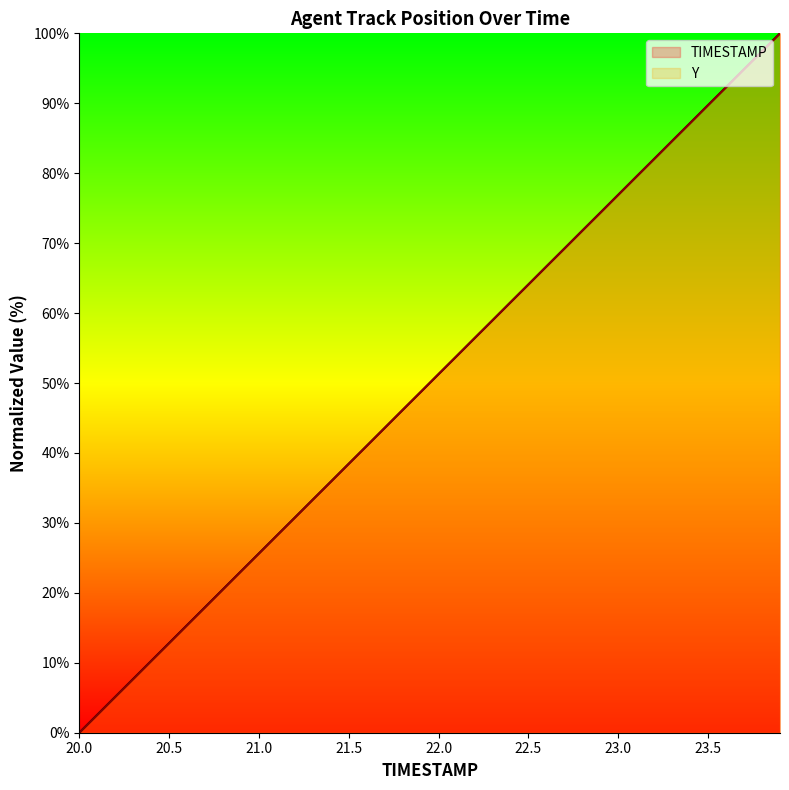

Count the number of data series in this chart.

2